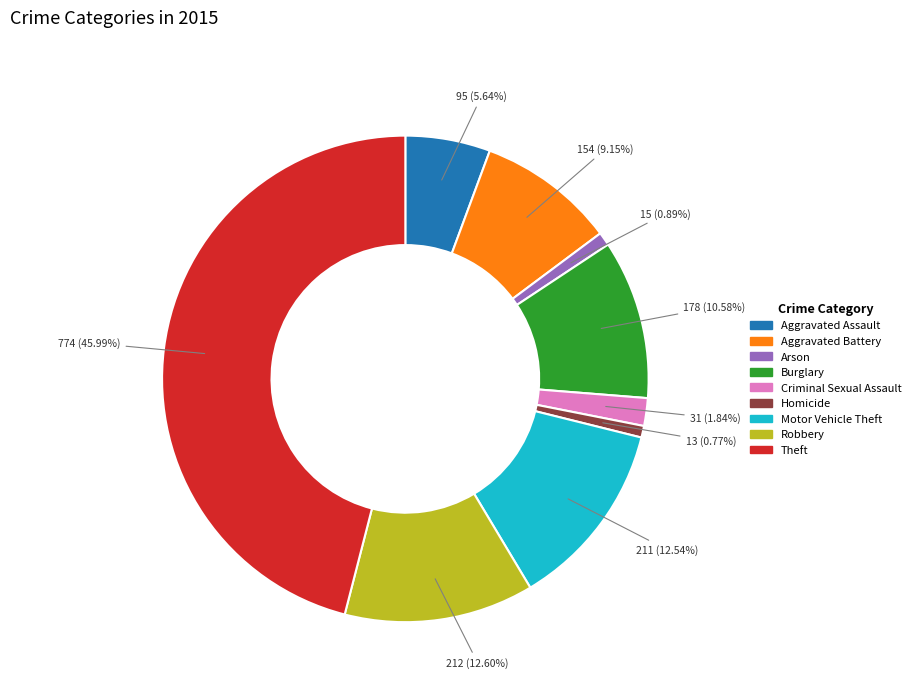

What percentage is the Robbery slice, to the nearest percent?

13%